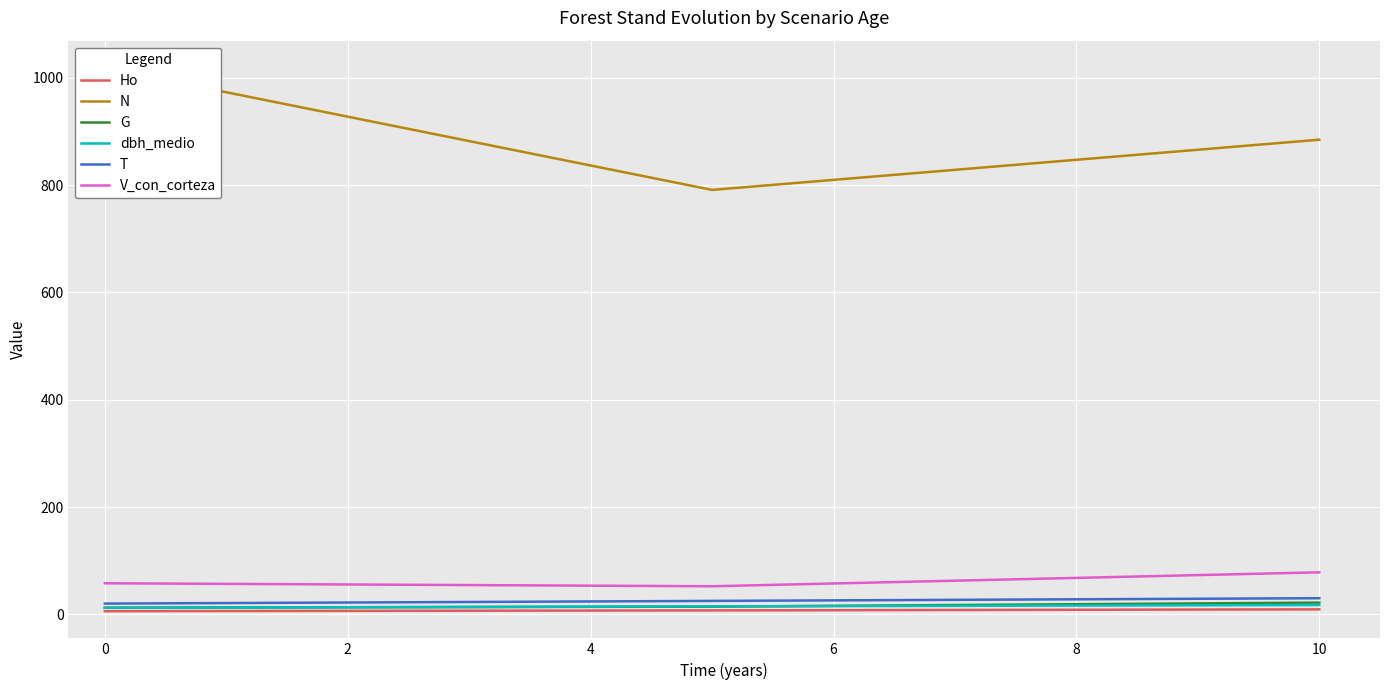

The value of V_con_corteza at 0 is 57.9. True or false?

True